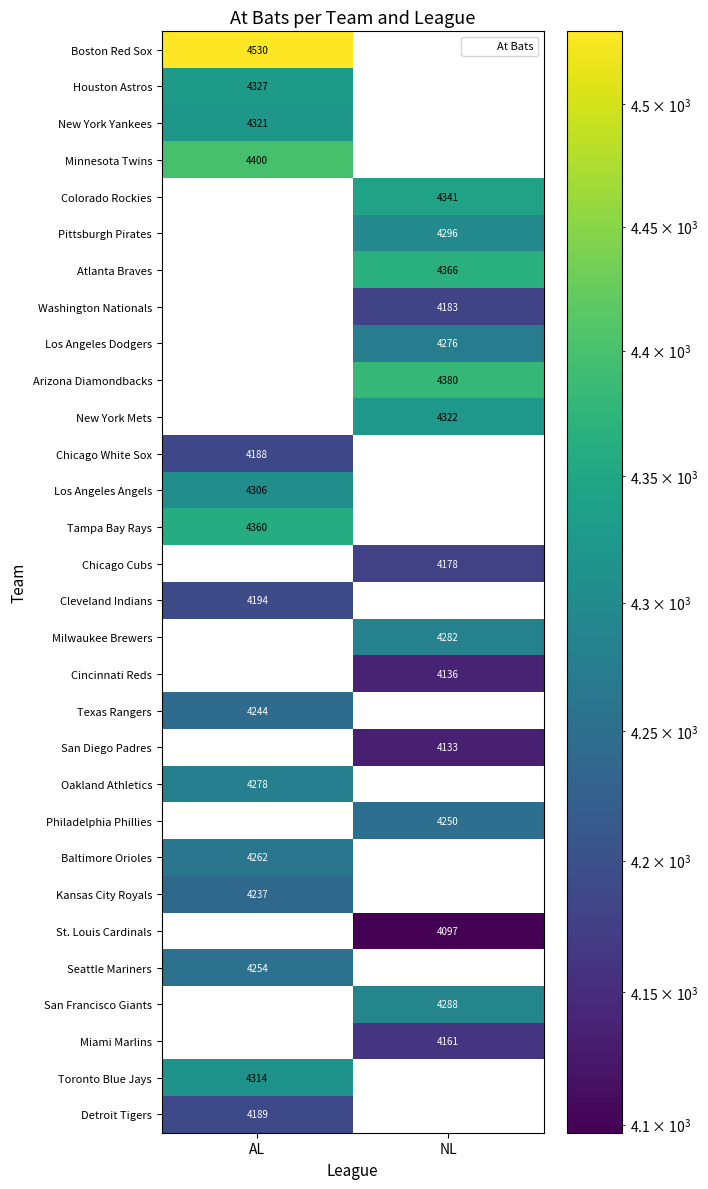

At which category is the sum across all series the highest?

AL